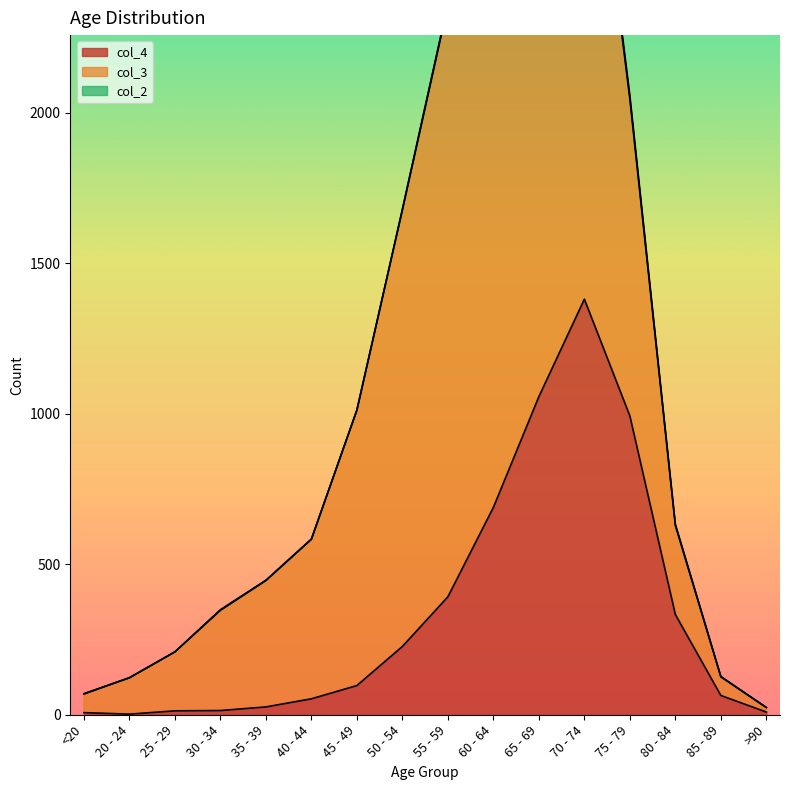

Where is the first local minimum for col_2?

65 - 69